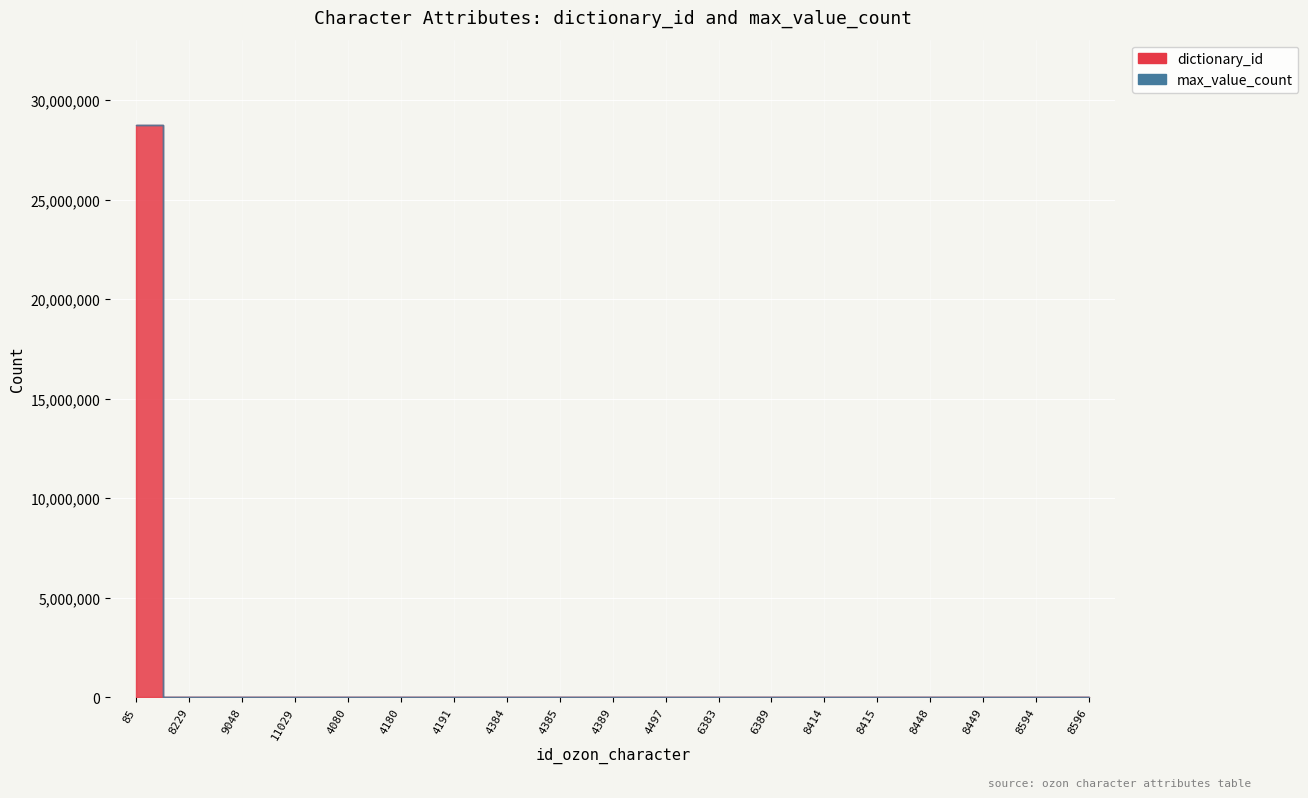

What are all the series names shown in the legend?

dictionary_id, max_value_count